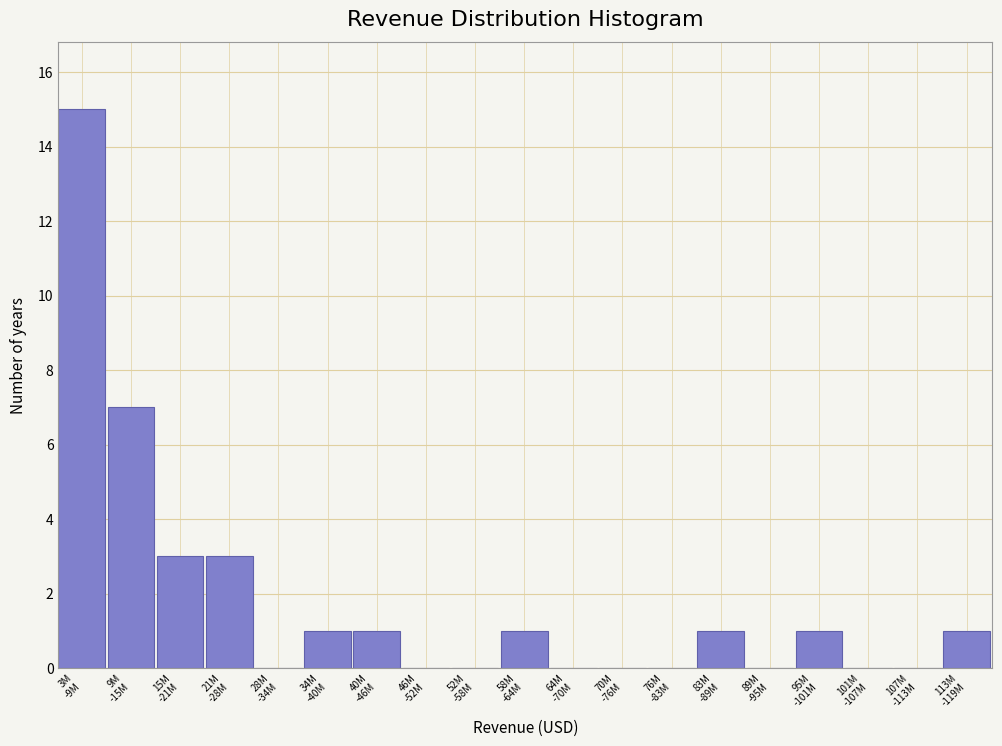

What is the sum of all values?

34